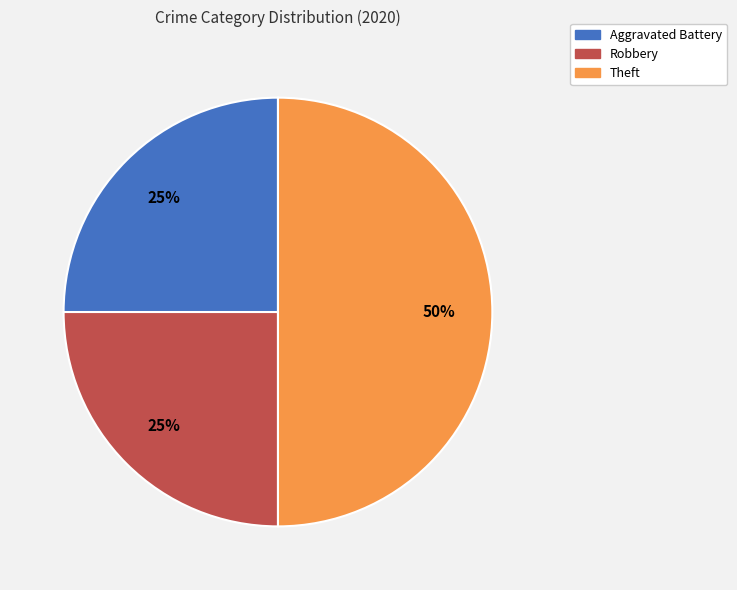

Is it true that Aggravated Battery is 32% of the pie?

False